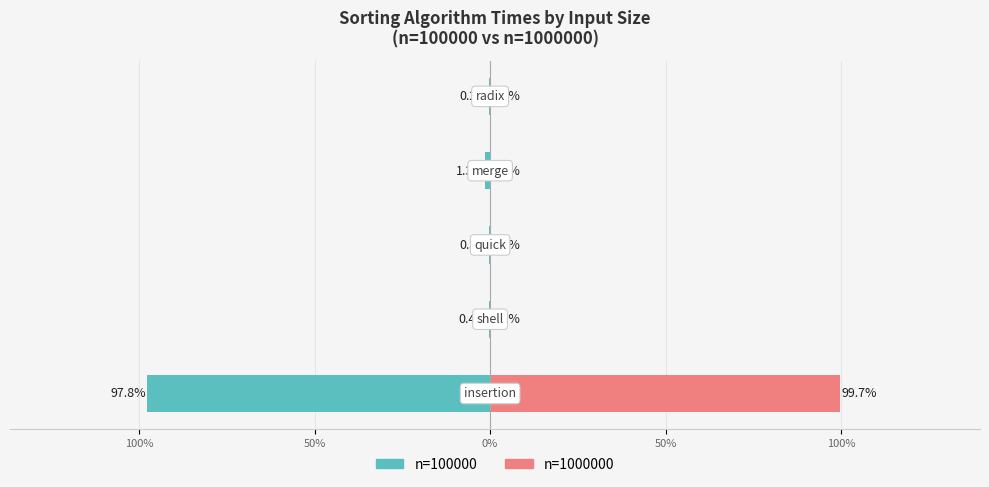

Reading left to right, list all the values displayed in this chart.

n=100000: -97.8	-0.4	-0.3	-1.3	-0.2
n=1000000: 99.7	0.0	0.0	0.2	0.0